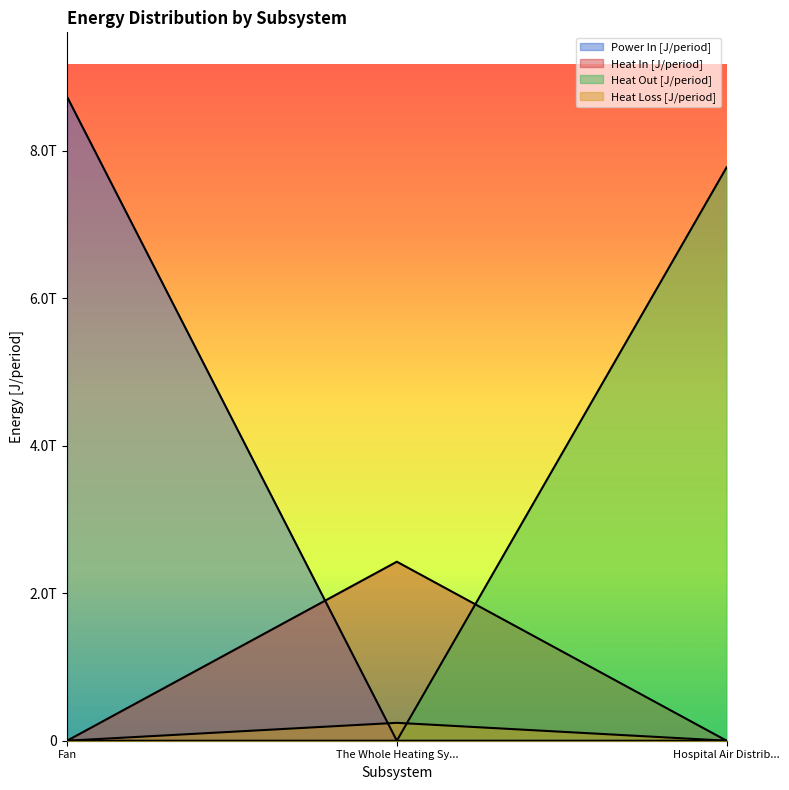

Does the chart display data point markers on the line(s)?

No